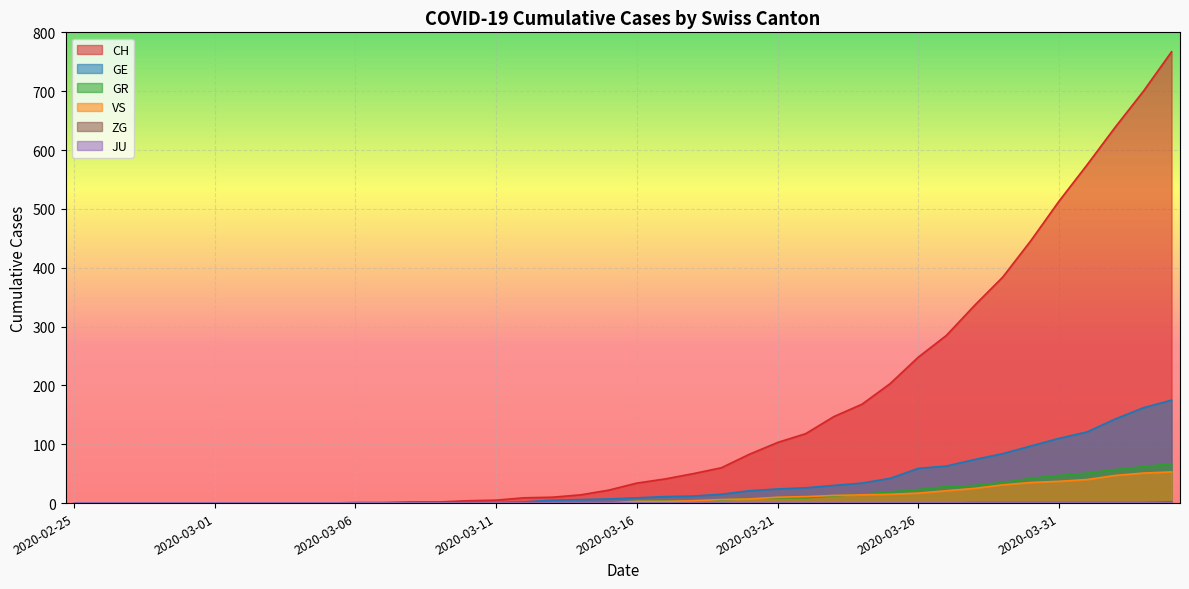

What position from the right is 2020-03-22?

14